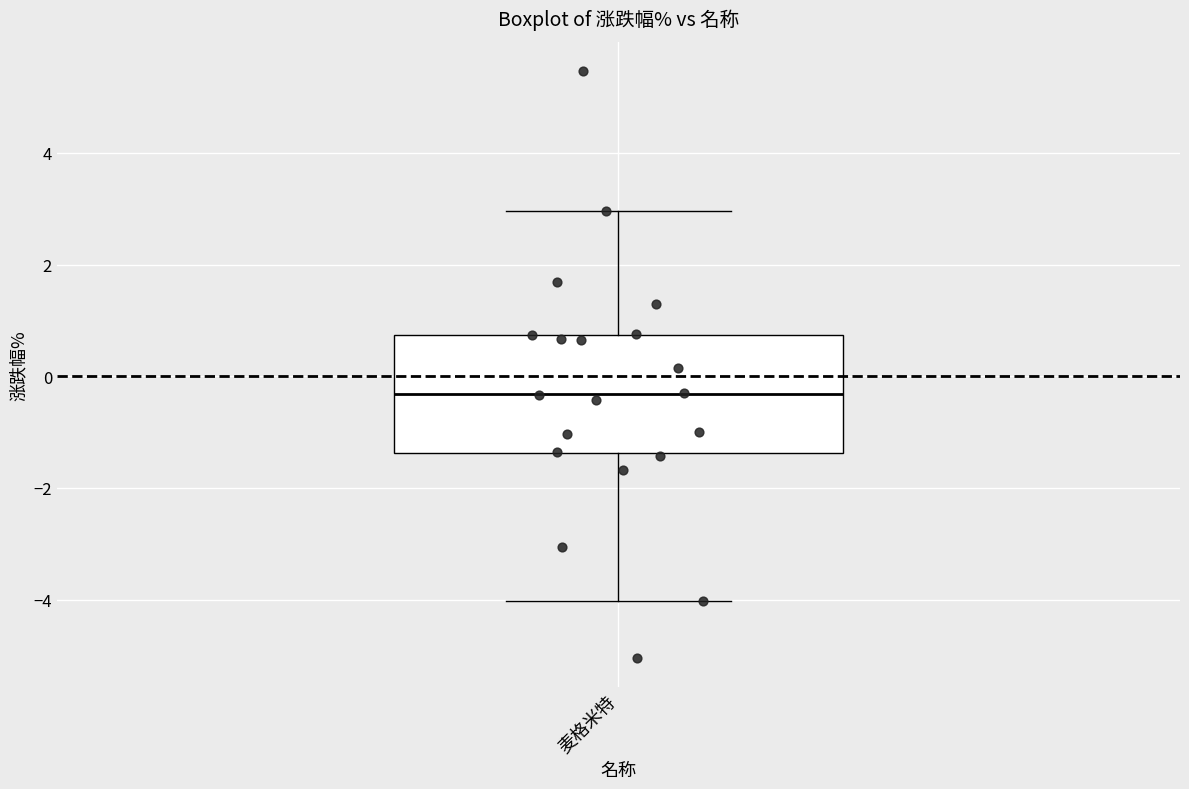

Read this box plot against the y-axis: the position of the median line, the range covered by the box, and the ends of both whiskers. The values are not printed on the chart, so give them approximately, as read against the axis.

median -0.4, box -1.4 to 0.8, whiskers -4.0 to 3.0